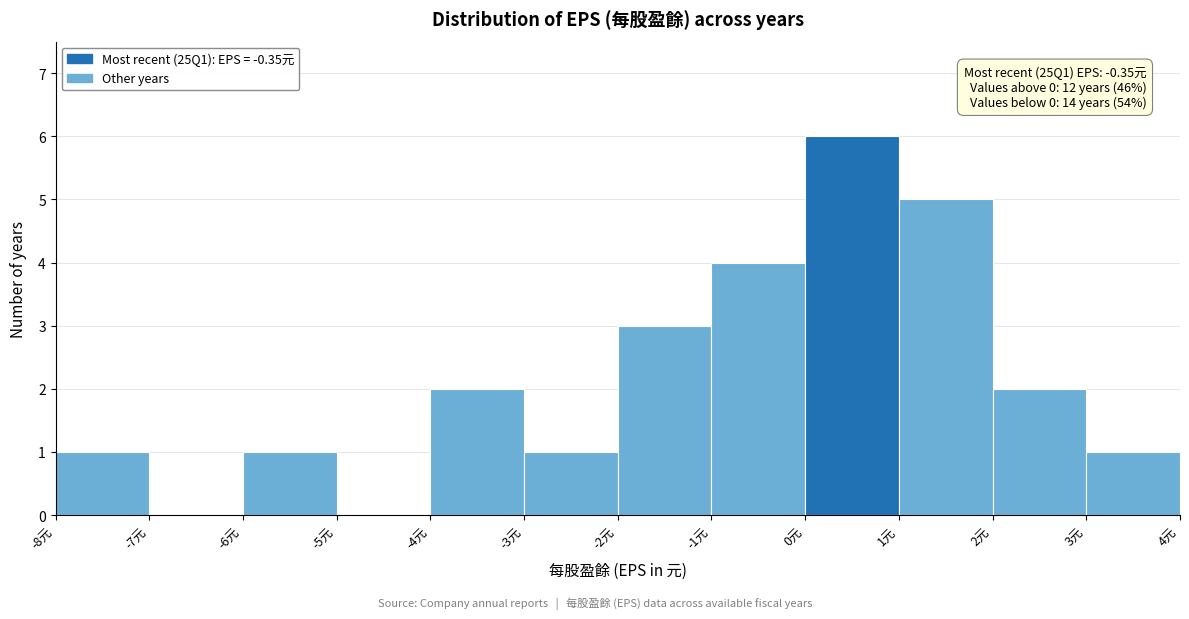

Over which range of the x-axis is the bar tallest?

0 to 1